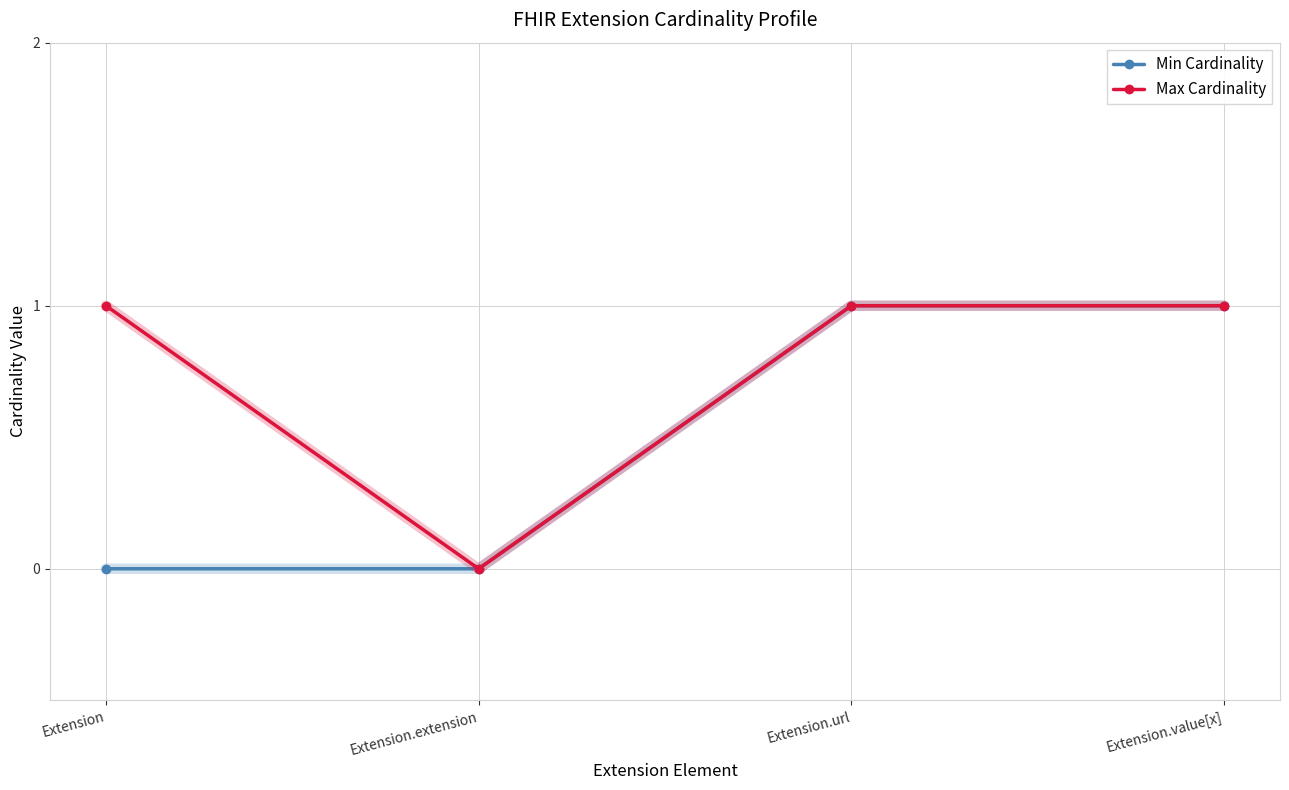

List the series in order of their overall mean, highest first.

Max Cardinality, Min Cardinality